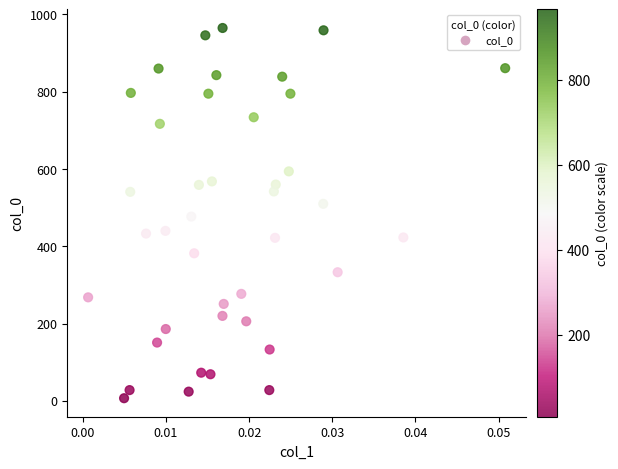

What is the range of Y values (max minus min)?

958